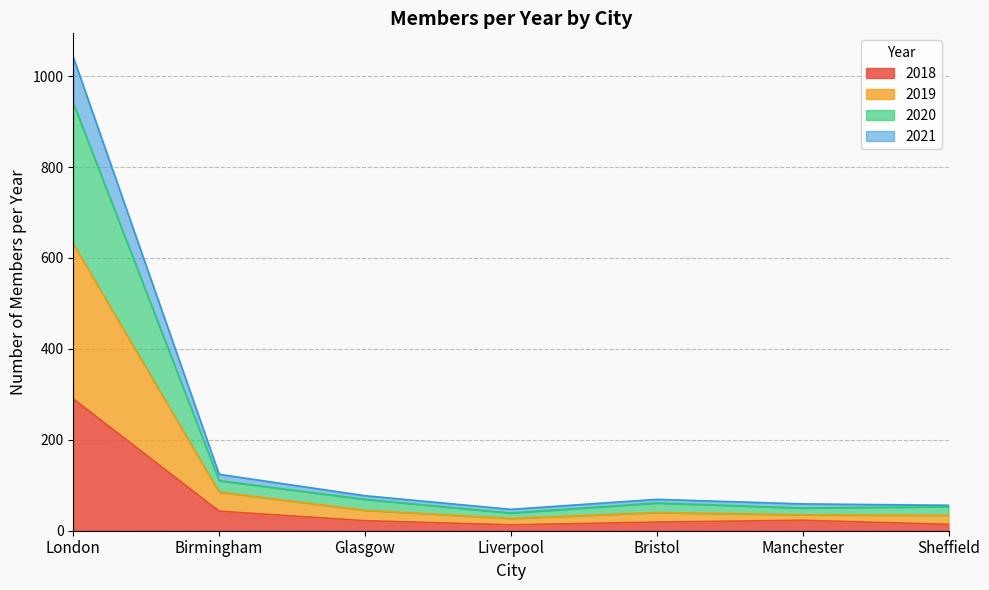

What is the highest value of the 2018 series?

290